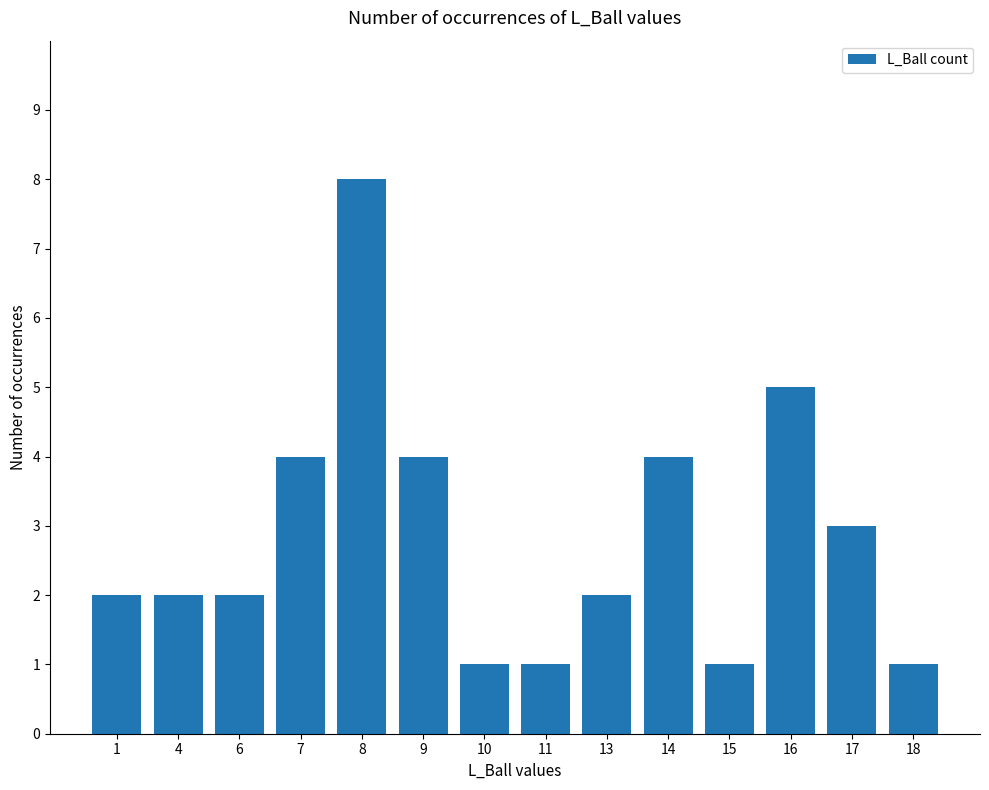

Is it true that the value at 8 is 8?

True